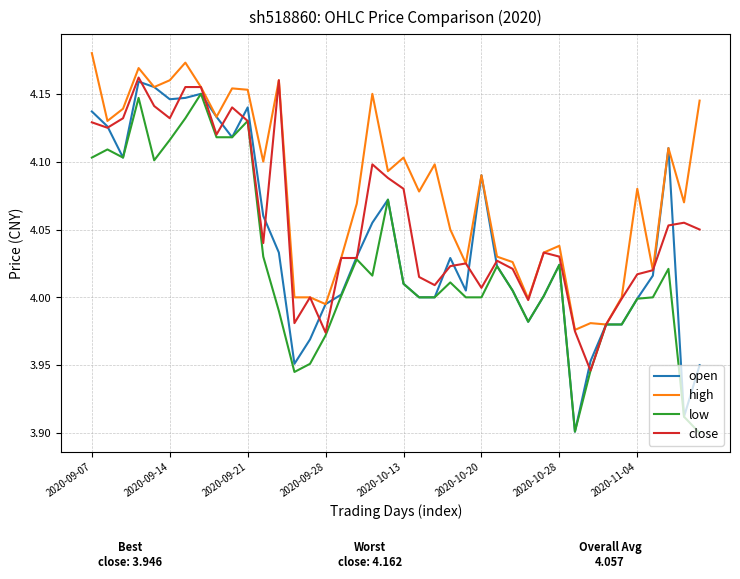

Which series has the largest total across all categories?

high